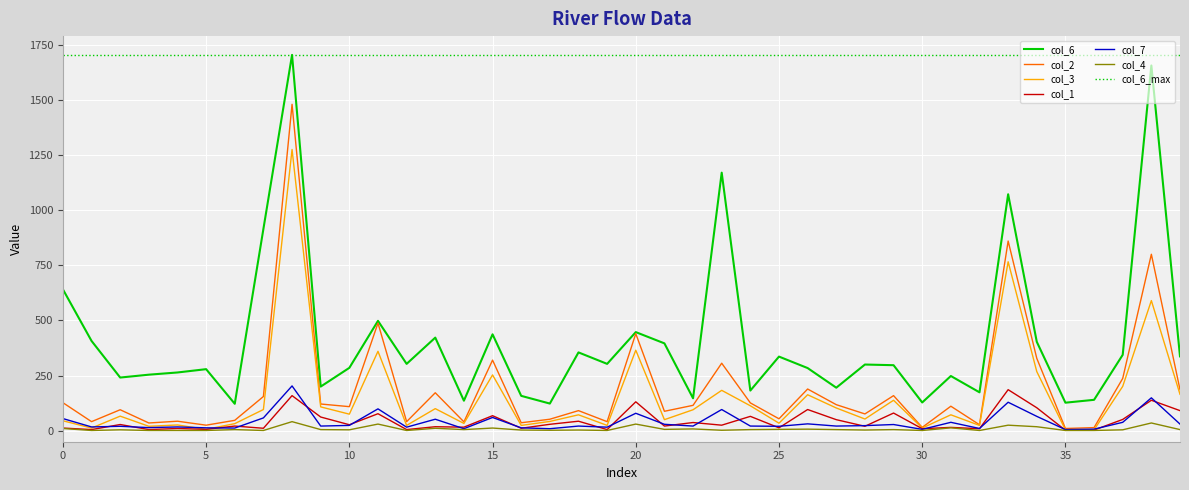

Reading left to right, transcribe all the data shown in this chart.

col_6: 641	407	241	254	264	279	122	915	1704	200	285	498	303	422	136	437	158	123	355	303	447	396	147	1170	182	336	284	195	300	297	128	248	174	1072	403	127	140	344	1656	337
col_2: 127	41	95	35	43	25	47	155	1480	121	109	488	41	172	40	320	36	52	91	41	440	88	115	306	126	54	189	118	76	159	15	111	27	860	328	10	14	237	800	186
col_3: 45	12	66	20	26	6	32	96	1275	108	75	360	24	100	33	253	24	42	72	24	365	50	95	183	113	34	163	103	53	138	12	72	24	766	268	4	4	201	590	165
col_1: 12	5	28	5	10	6	21	11	159	62	27	77	5	18	16	68	11	29	43	5	131	21	37	25	65	13	96	50	20	80	9	15	9	186	104	2	3	51	138	91
col_7: 55	17	20	14	17	13	12	58	203	21	24	99	16	52	9	60	13	9	21	16	79	29	21	96	21	20	31	21	23	28	6	38	10	129	65	5	7	38	149	30
col_4: 10	1	4	1	1	1	5	1	41	5	4	30	1	11	5	12	3	2	3	1	30	6	8	2	5	6	7	5	3	5	1	13	1	25	18	1	1	4	35	5